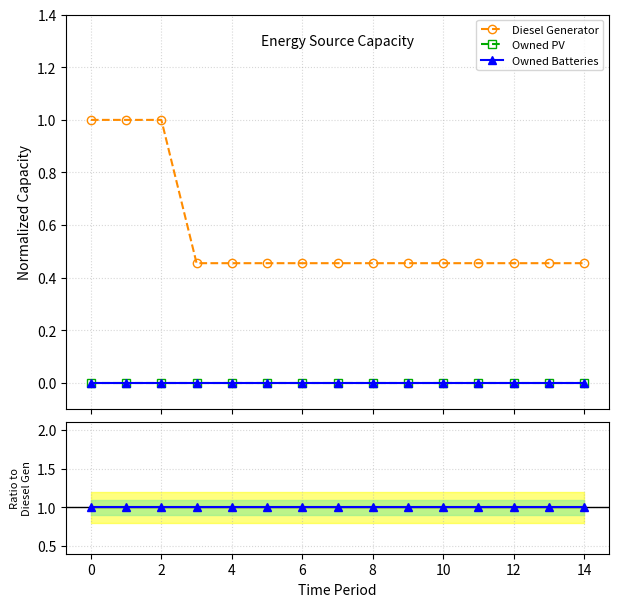

What is the sum of all Diesel Generator values?

8.5